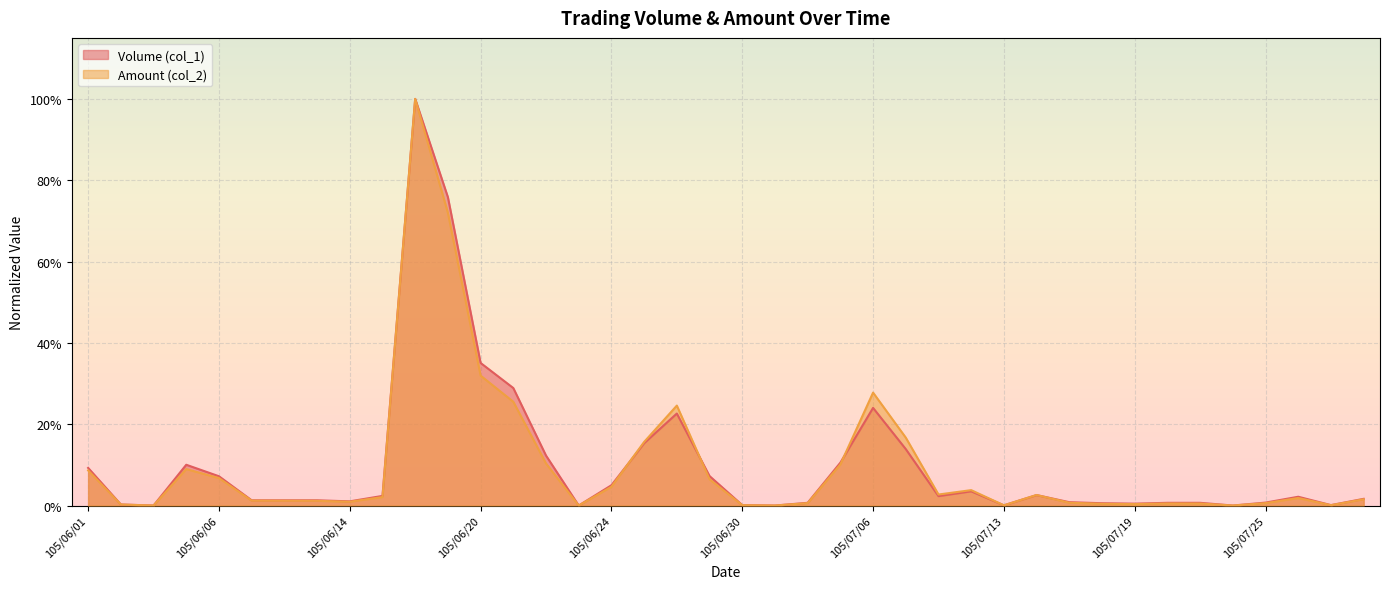

At which label does Amount (col_2) reach its minimum?

105/06/03